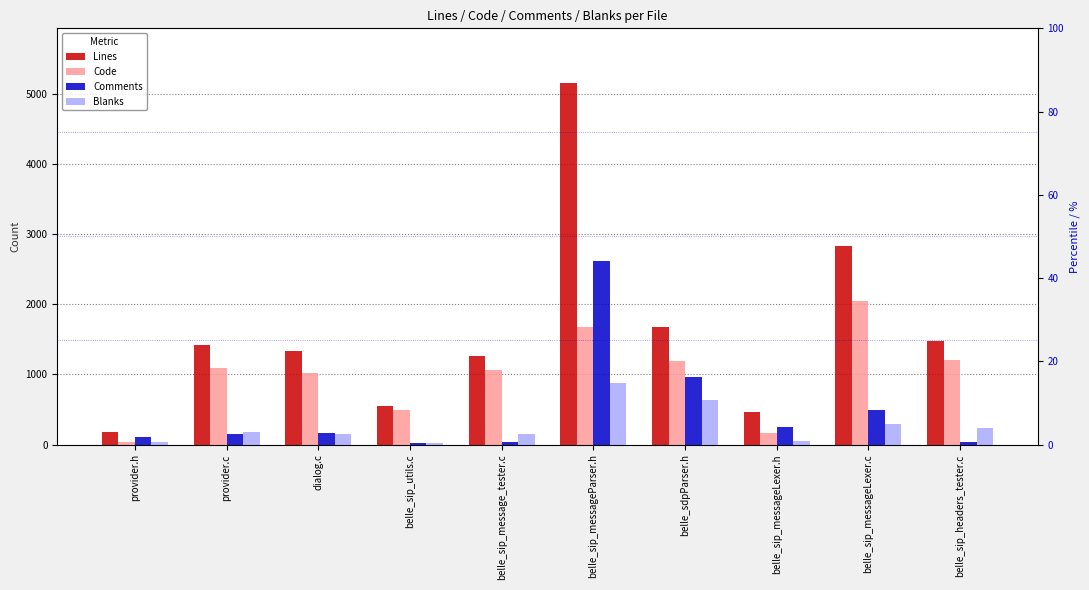

At which label does Lines reach its peak?

belle_sip_messageParser.h